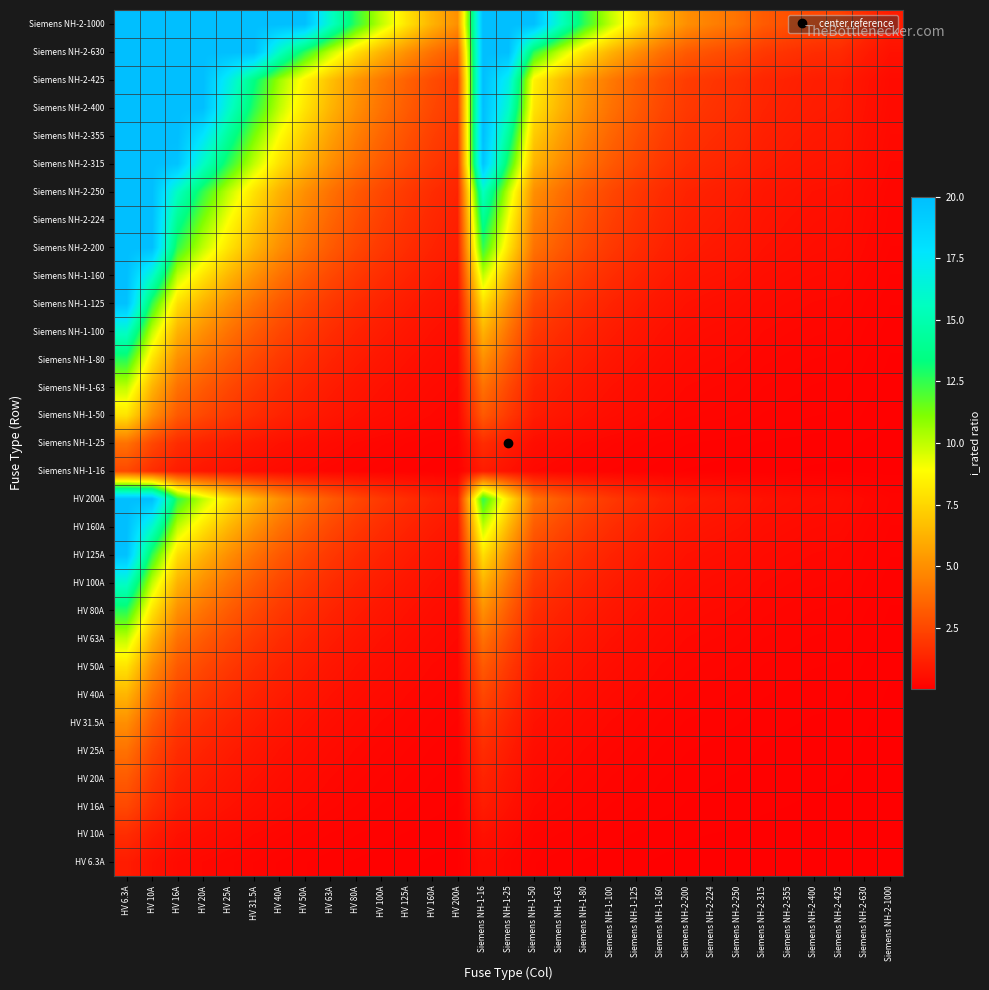

What is the total value across all series at Siemens NH-1-80?

66.8